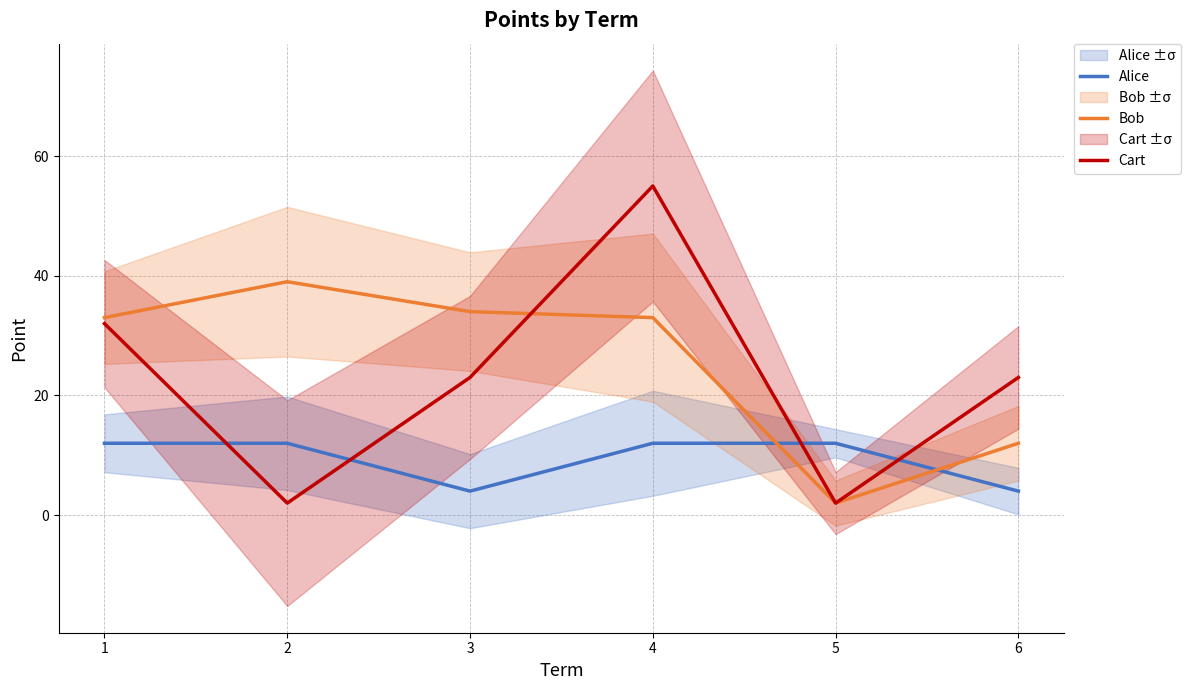

The value of Alice at 2 is 20. True or false?

False